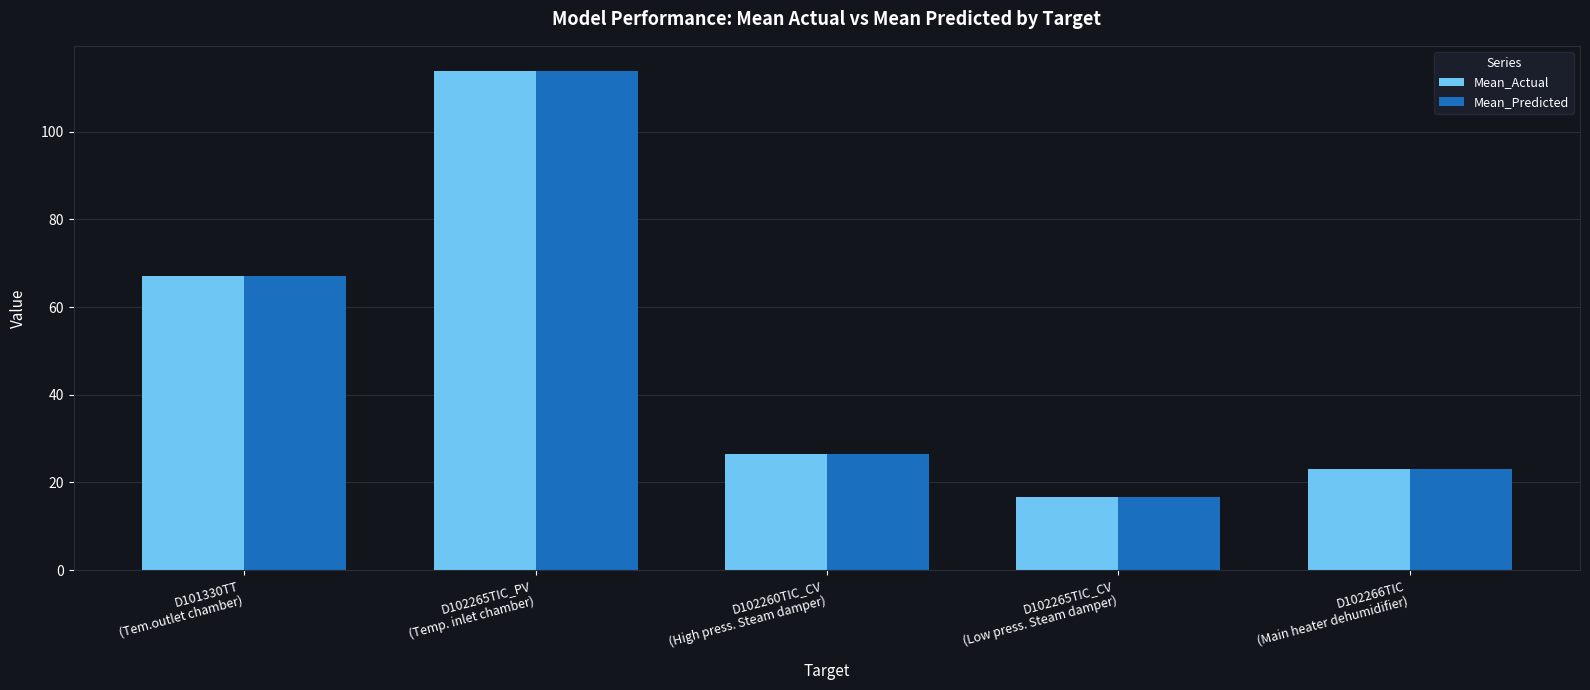

What is the value of the Mean_Predicted bar at the 2nd from the left?

113.9